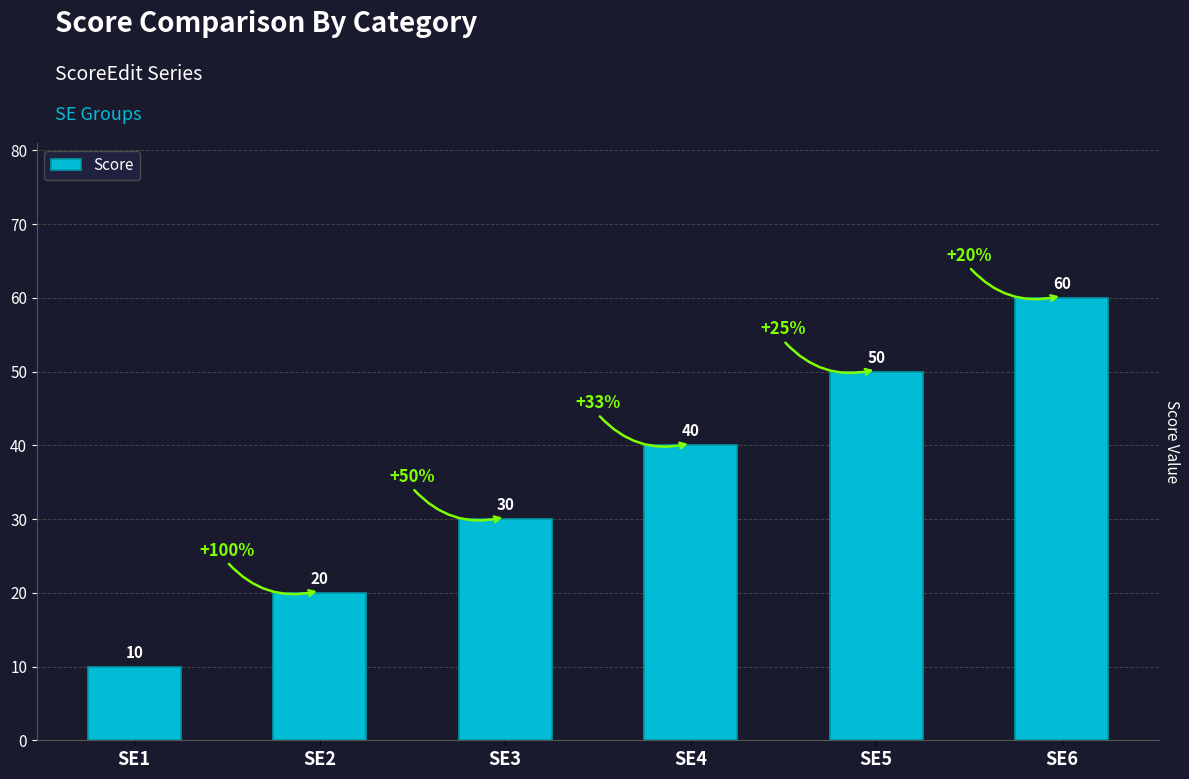

Which category has the lowest value across all series?

SE1